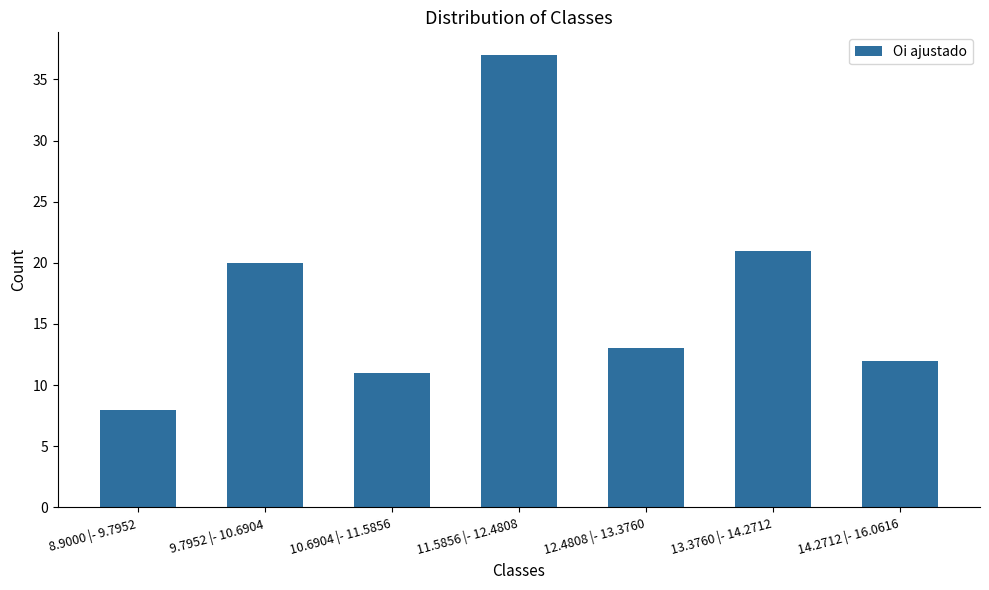

What is the difference between the maximum and minimum values?

29